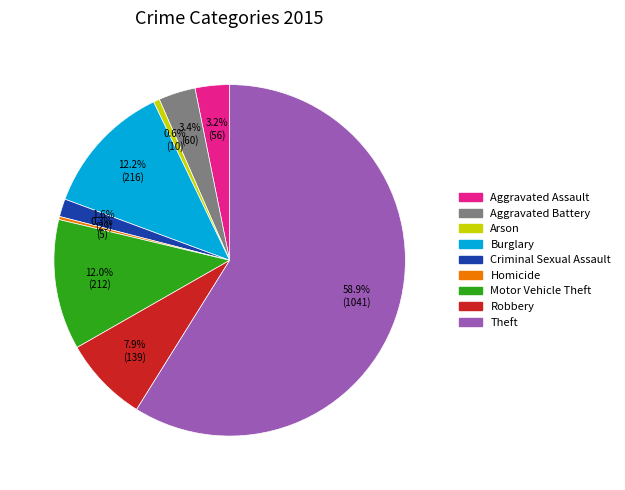

What percentage do Motor Vehicle Theft and Criminal Sexual Assault together represent?

13.6%